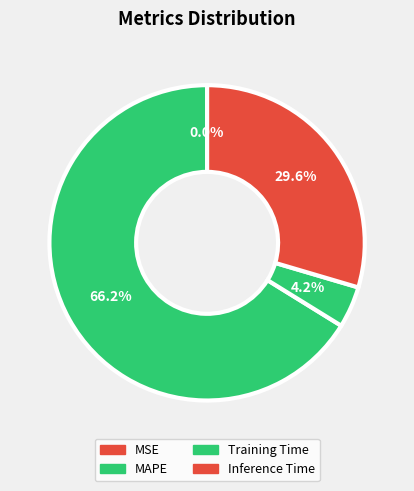

To the nearest percent, what is the average slice percentage?

25%